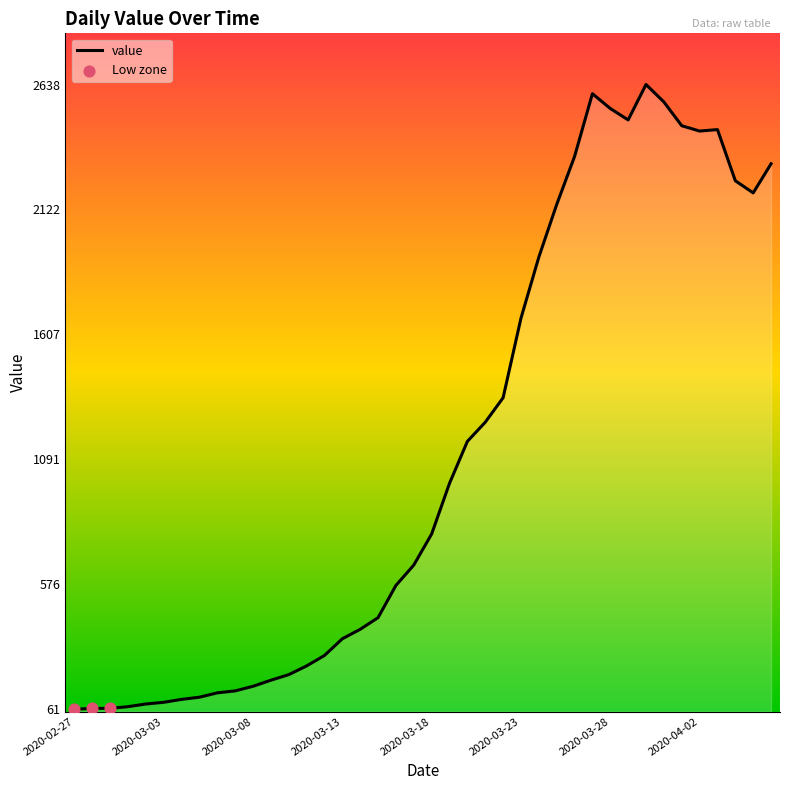

What is the difference between the maximum and minimum values?

2577